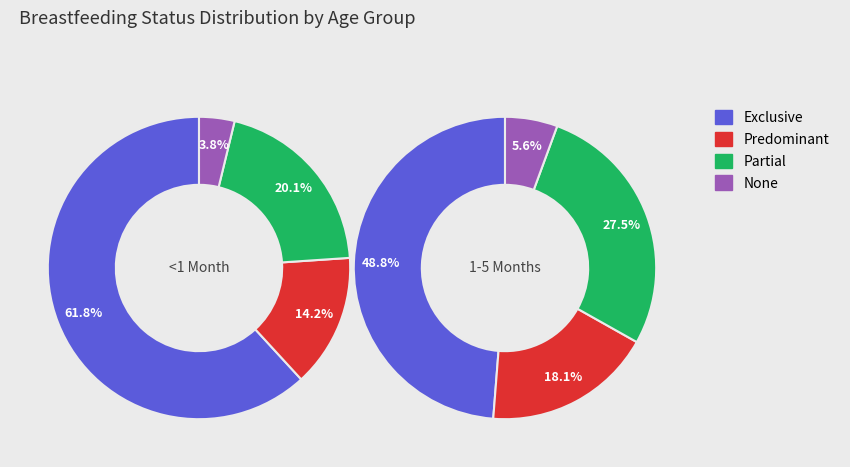

Which series has the widest spread of values?

Exclusive